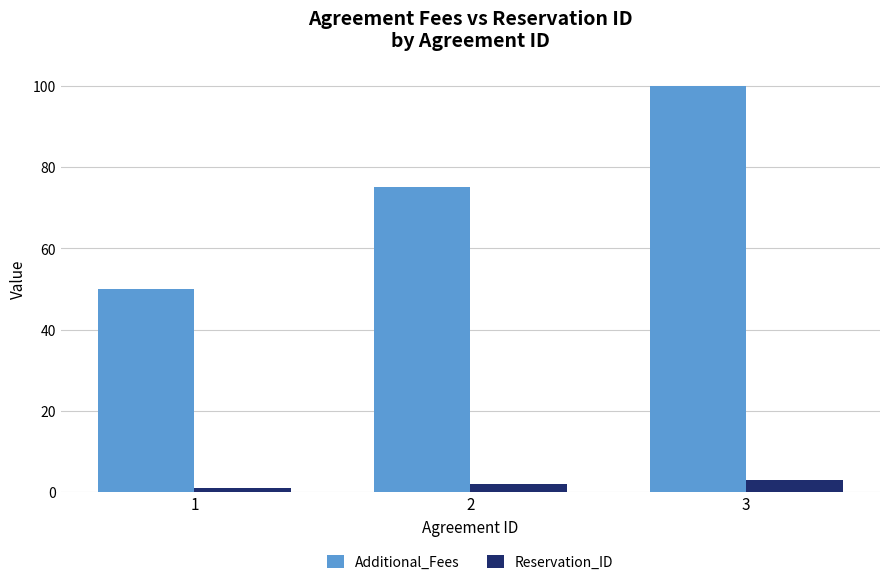

How many groups of bars are there?

3